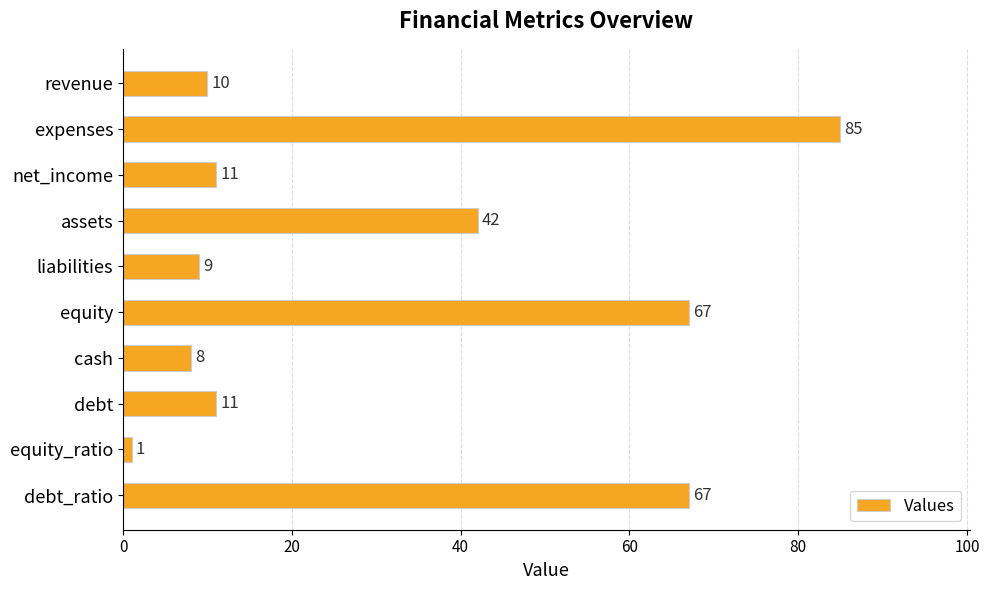

The chart shows a value of 6 at debt. True or false?

False